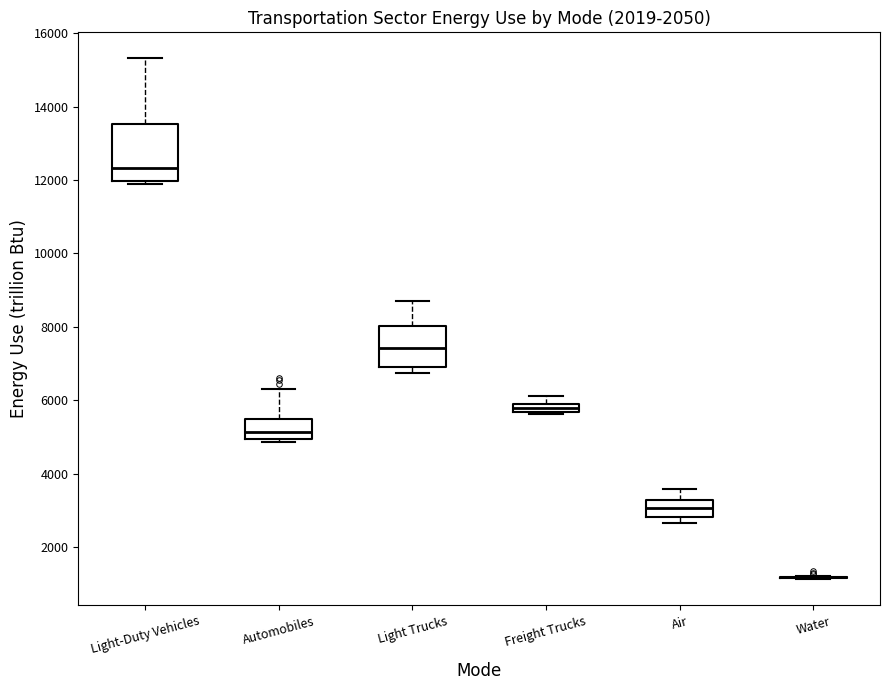

Where is the upper edge of the box for Automobiles on the y-axis? The values are not printed on the chart, so give them approximately, as read against the axis.

5400